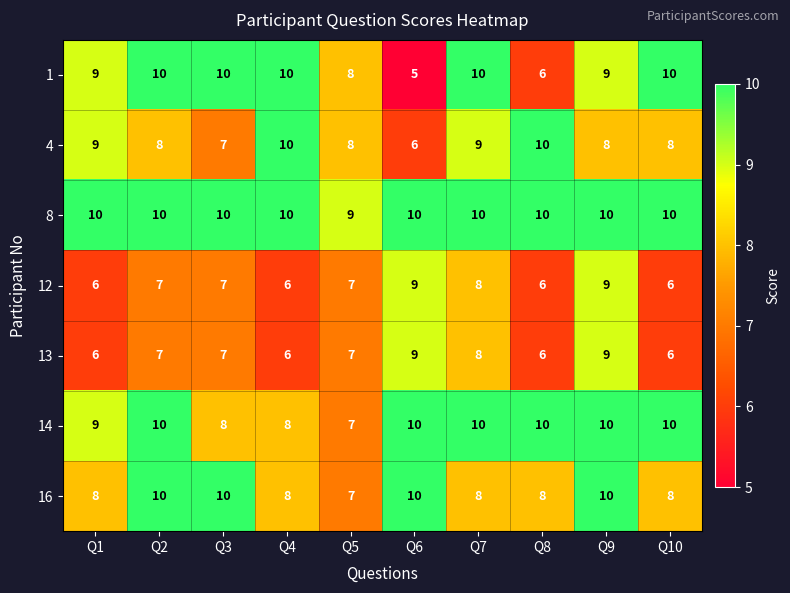

What is the sum of all 8 values?

99